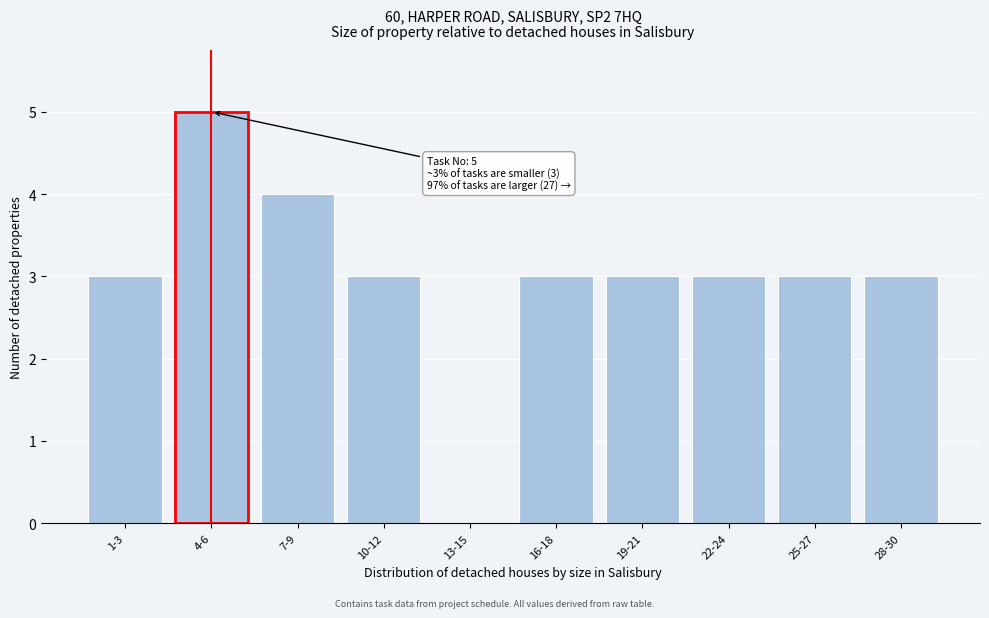

Reading right to left, what are all the values shown in this chart?

28-30=3	25-27=3	22-24=3	19-21=3	16-18=3	13-15=0	10-12=3	7-9=4	4-6=5	1-3=3